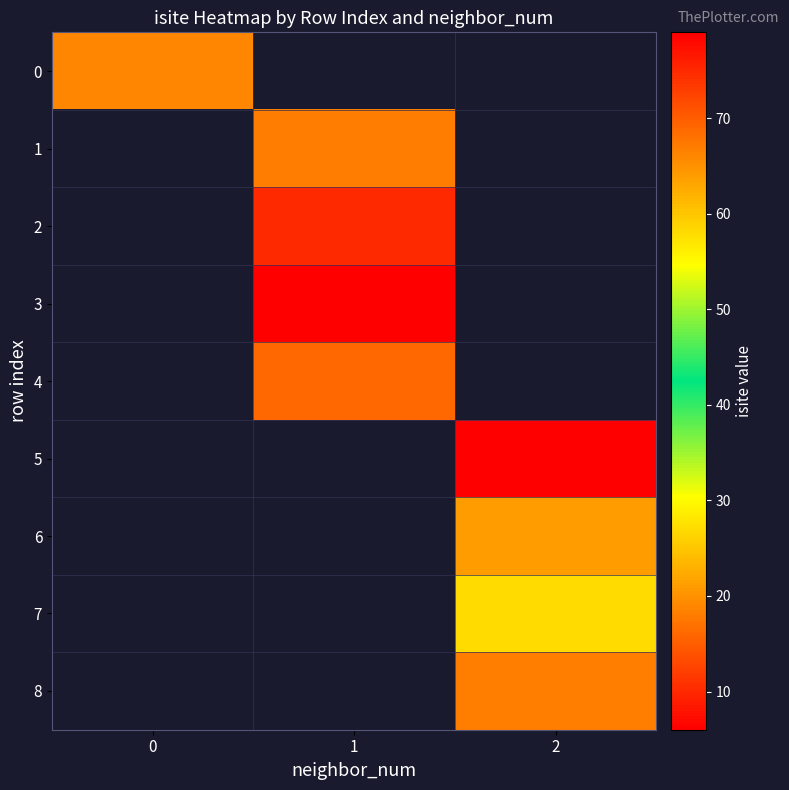

Between 2 and 1, which is larger?

1